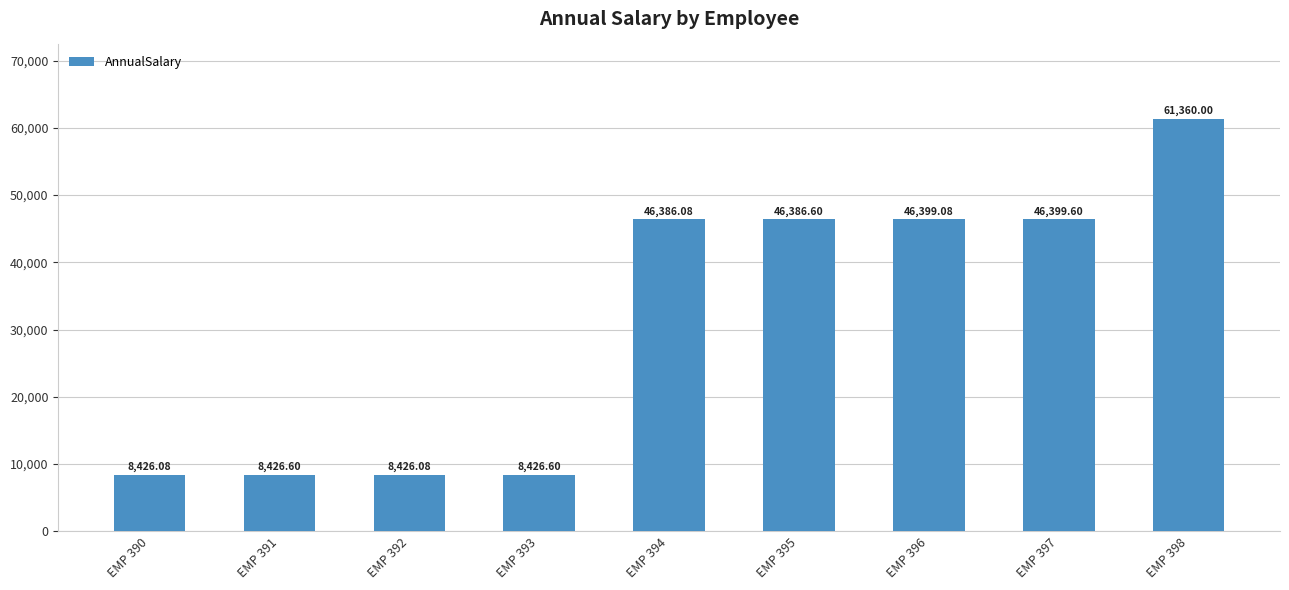

What is the sum of all values?

280636.7